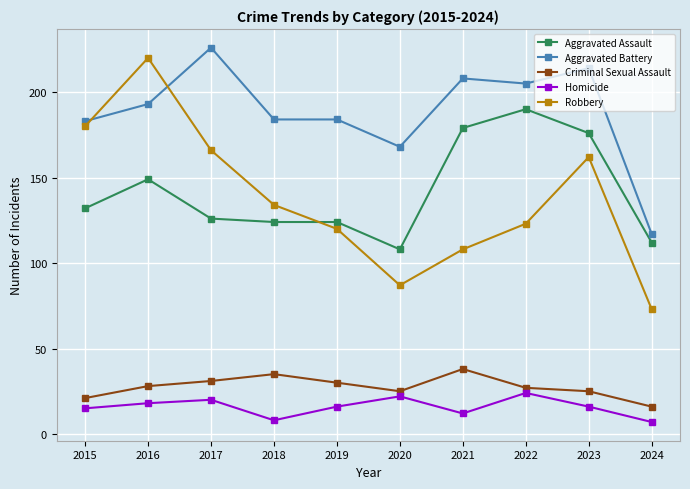

What value does the Aggravated Assault series have at 2018?

124